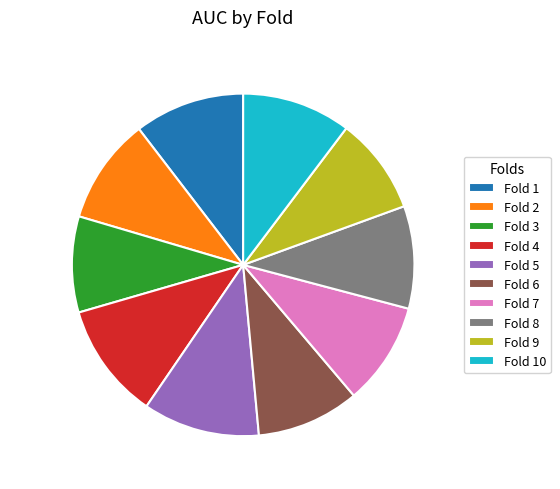

Is it true that Fold 6 is 19% of the pie?

False